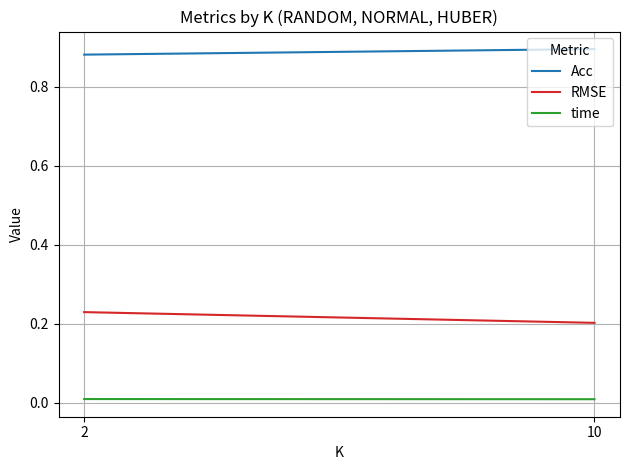

What is the average value of the RMSE series?

0.2